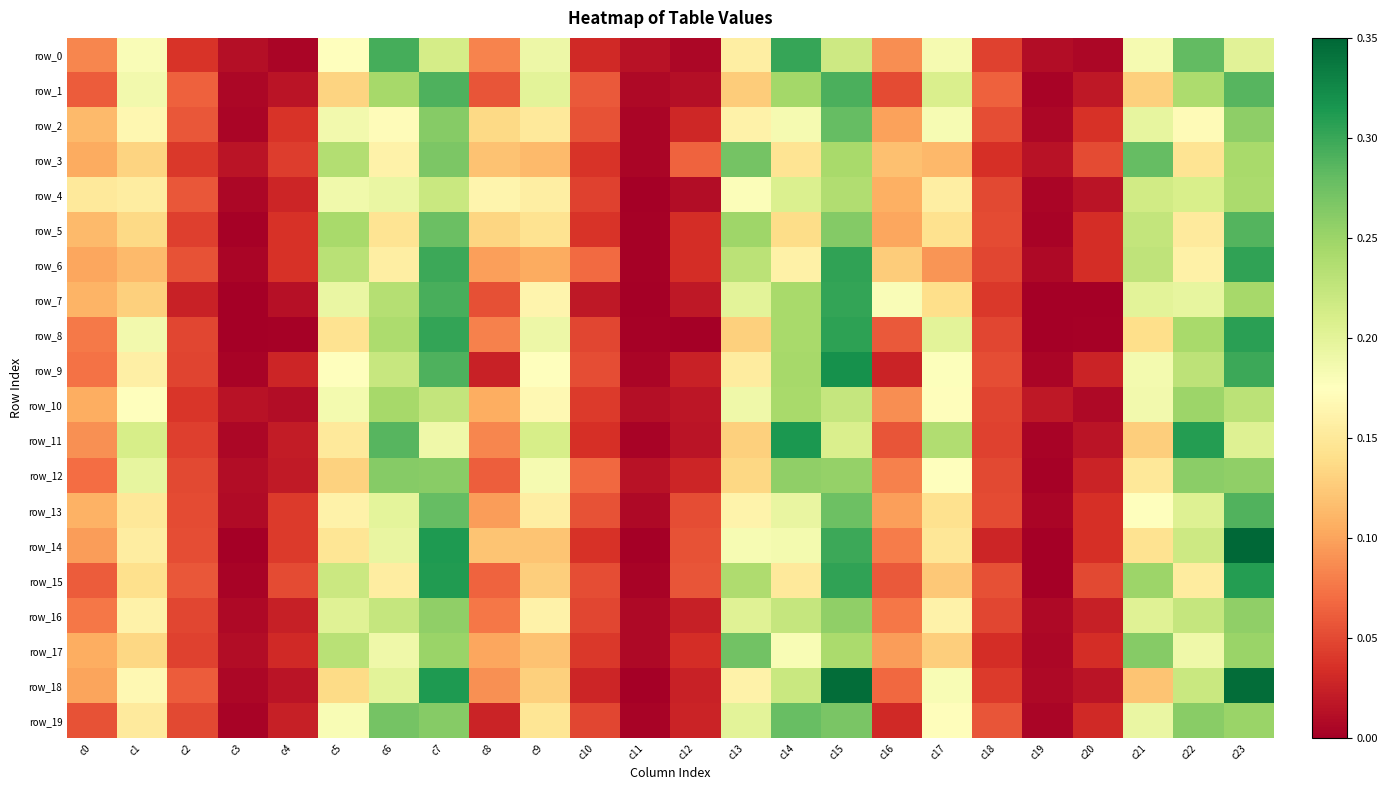

The value of row_4 at c12 is 0.0. True or false?

True